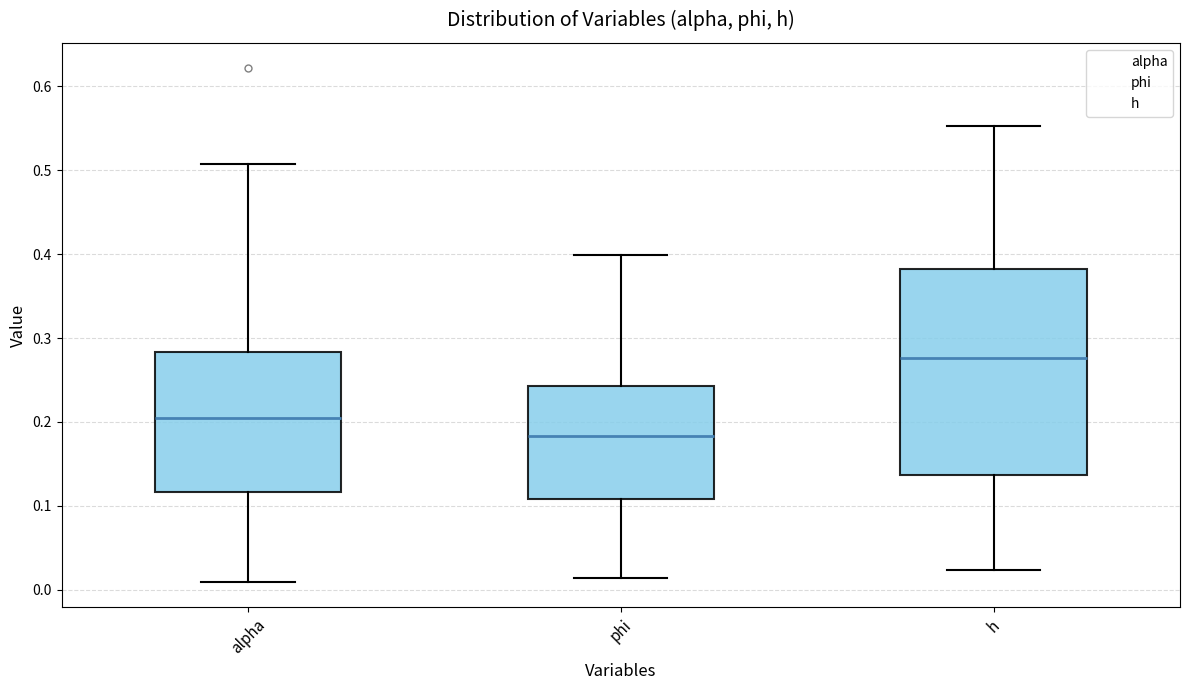

Reading left to right, read every box against the y-axis: the position of its median line, the range the box covers, and the ends of its whiskers. The values are not printed on the chart, so give them approximately, as read against the axis.

alpha: median 0.20, box 0.12 to 0.28, whiskers 0.01 to 0.51
phi: median 0.18, box 0.11 to 0.24, whiskers 0.01 to 0.40
h: median 0.28, box 0.14 to 0.38, whiskers 0.02 to 0.55